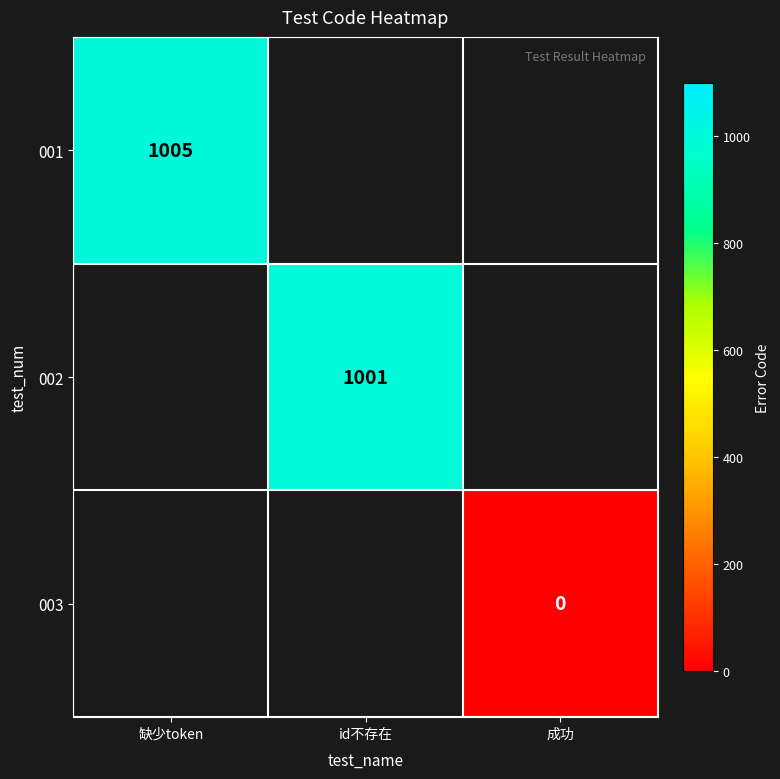

True or false: 001 has a value of 403 at 缺少token.

False